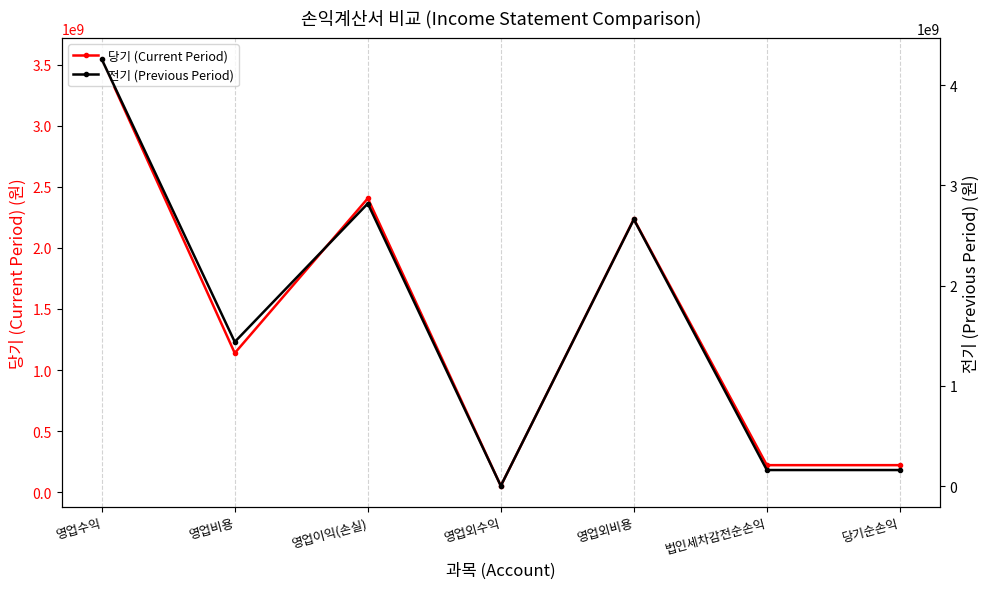

At which label is 당기 (Current Period) closest to 1798296667?

영업외비용